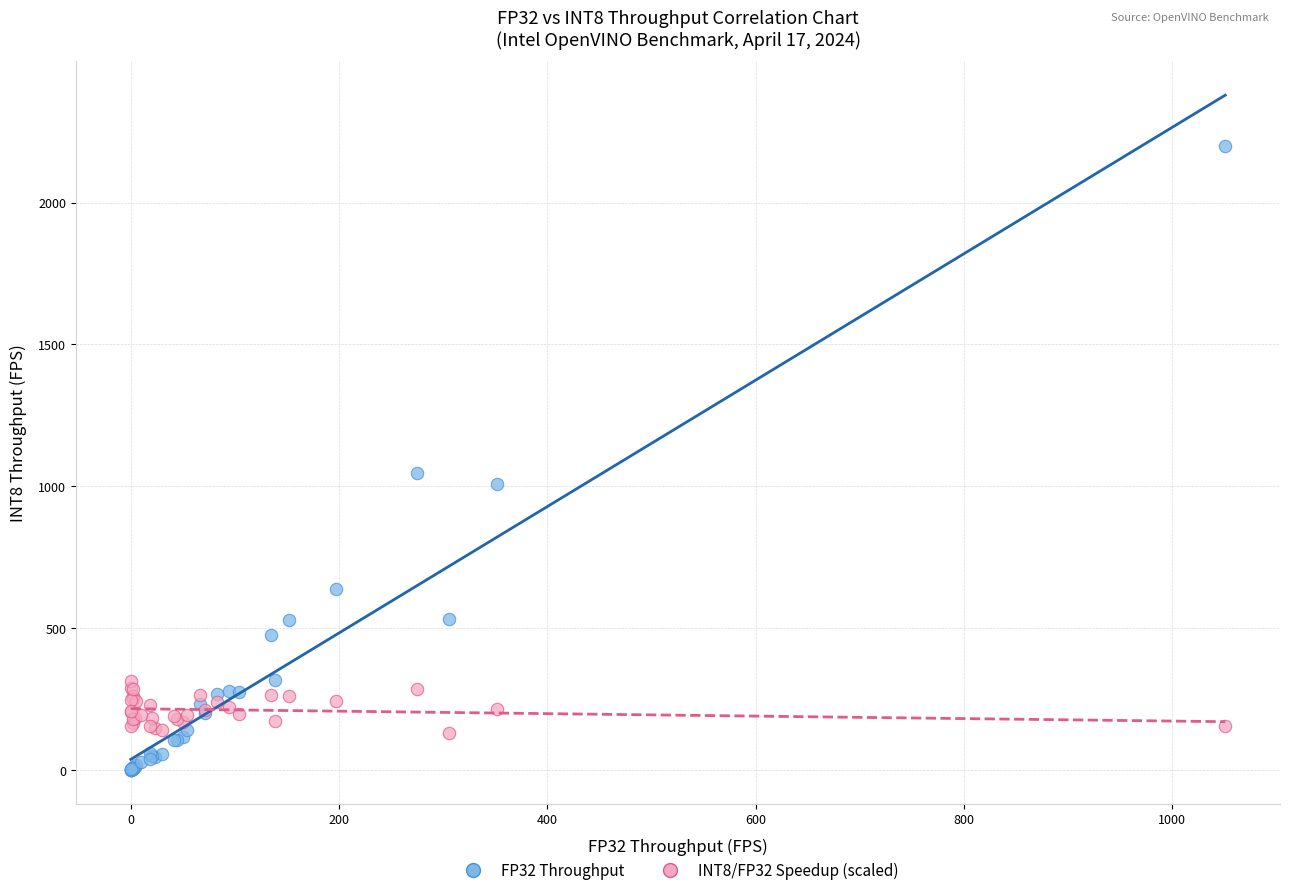

Across all series, what Y value is closest to 1099?

1046.9